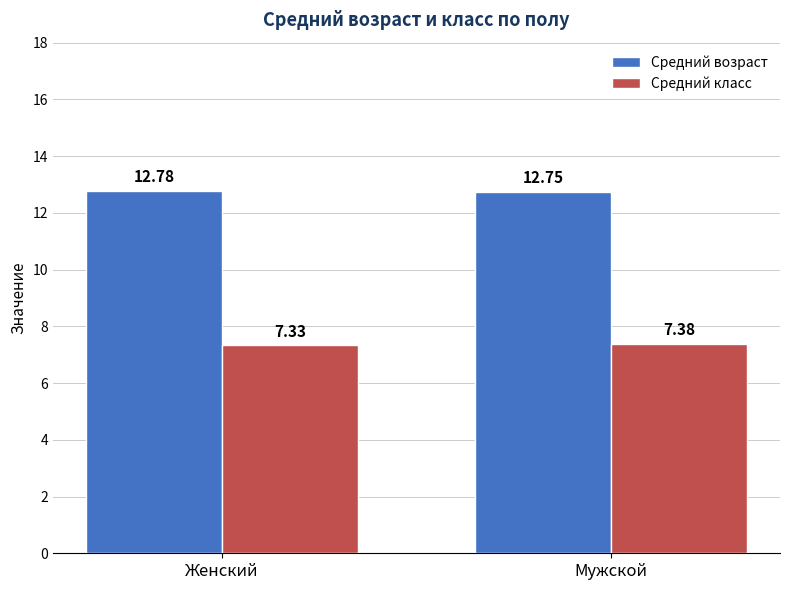

The Средний возраст series shows 12.8 at Мужской. True or false?

True